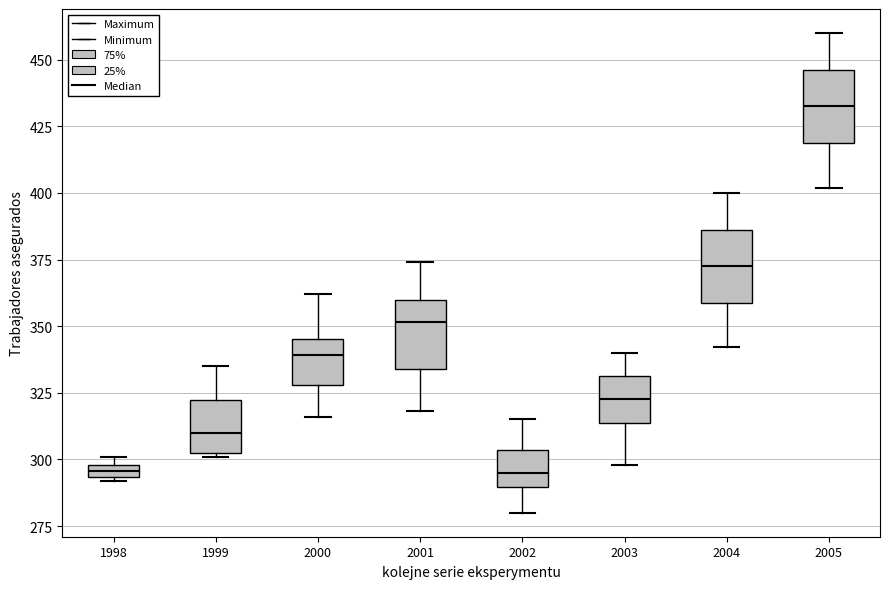

Where is the lower edge of the box at x = 2003 on the y-axis? The values are not printed on the chart, so give them approximately, as read against the axis.

315